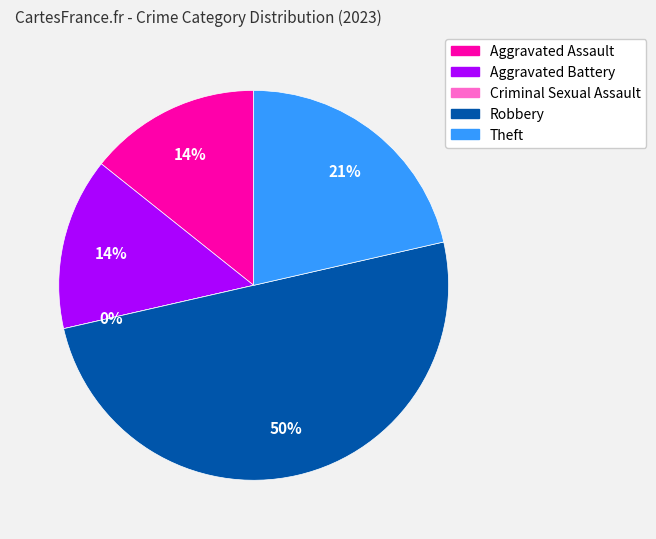

Which slice is the smallest?

Criminal Sexual Assault